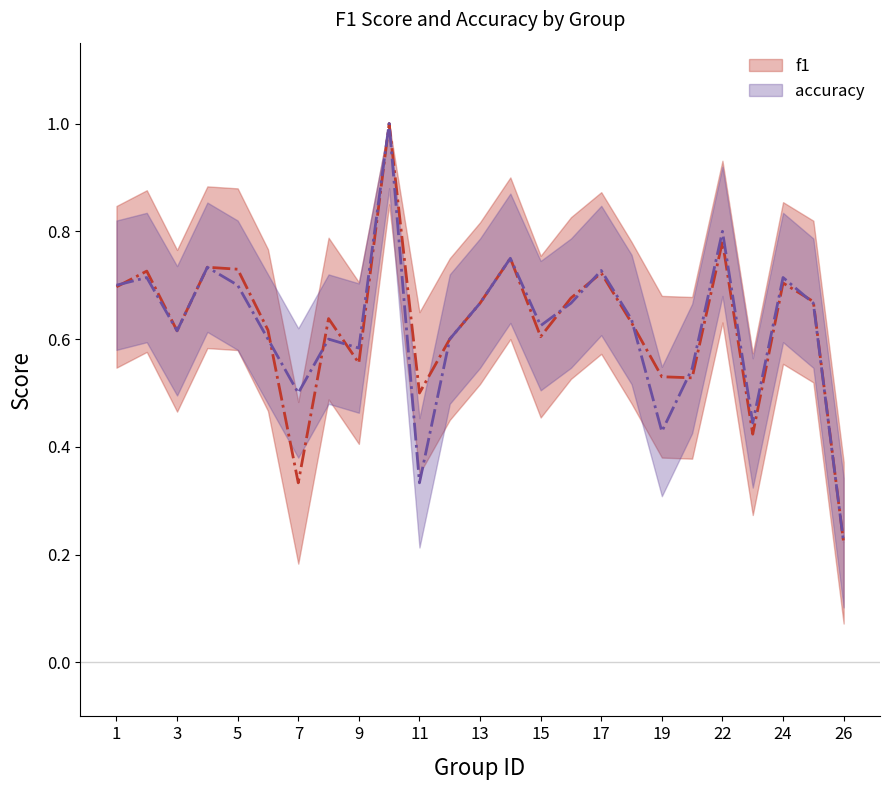

Count the number of categories in the chart.

25